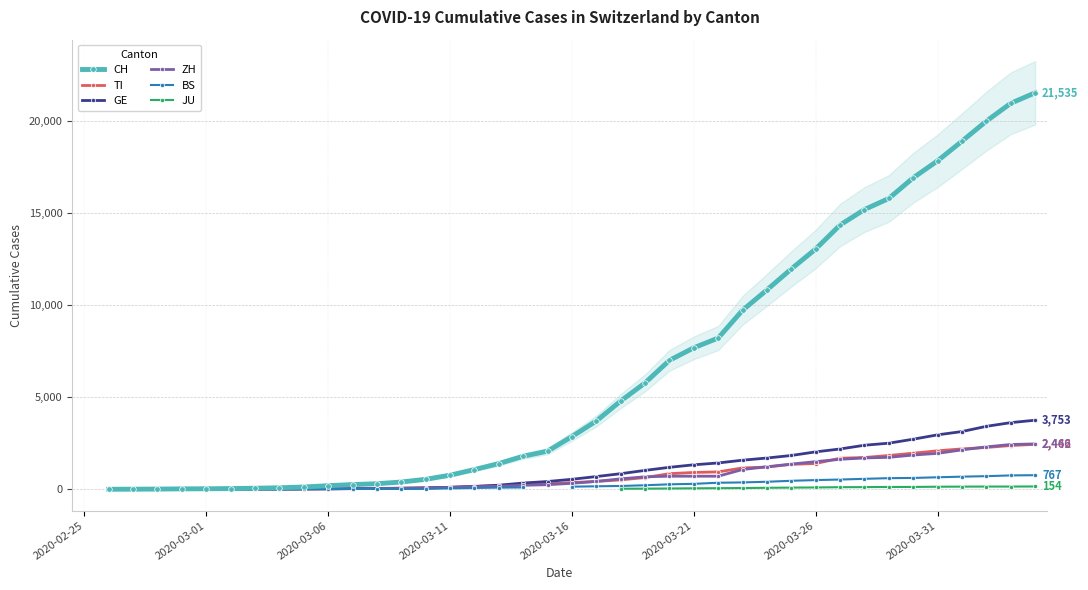

The value of TI at 29 is 568.9. True or false?

False